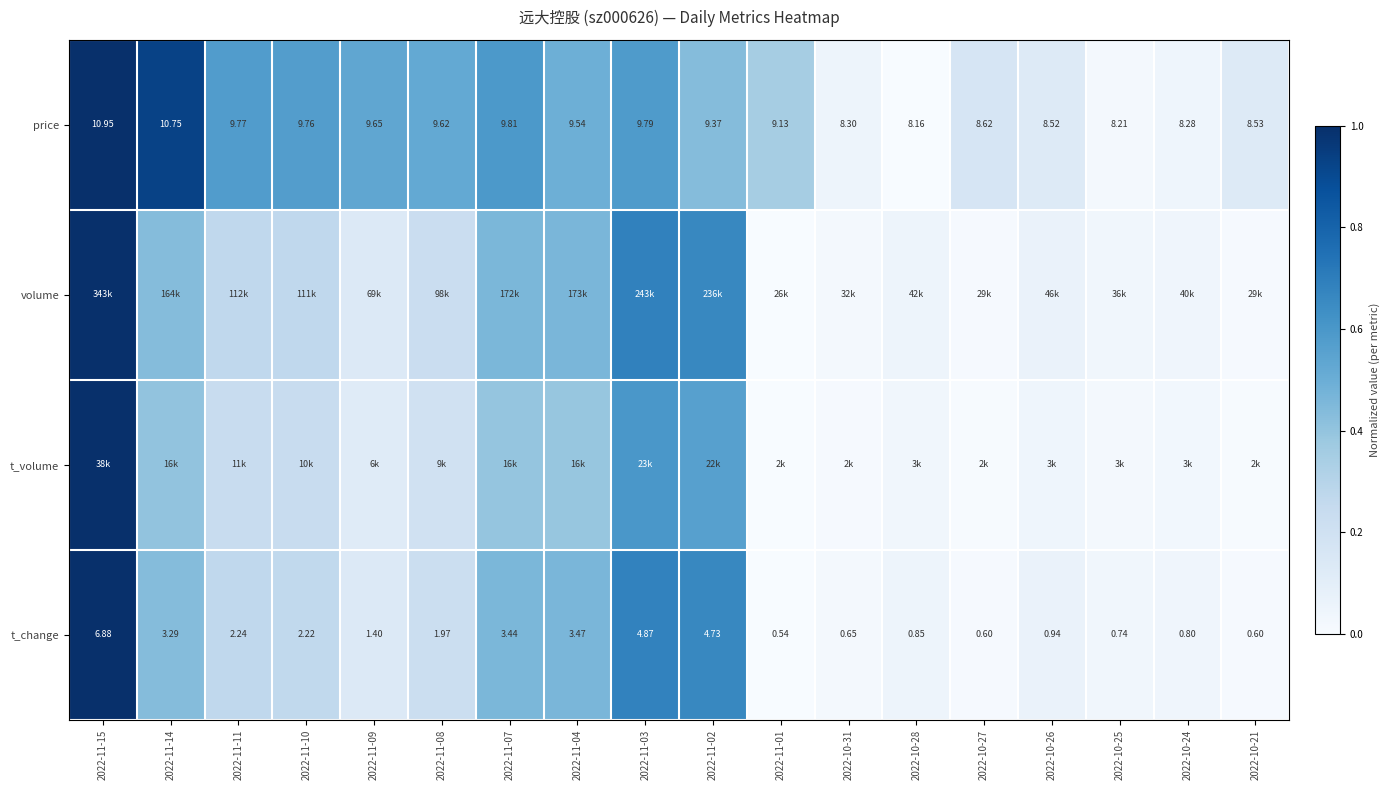

How many values in the price series are below 9?

7